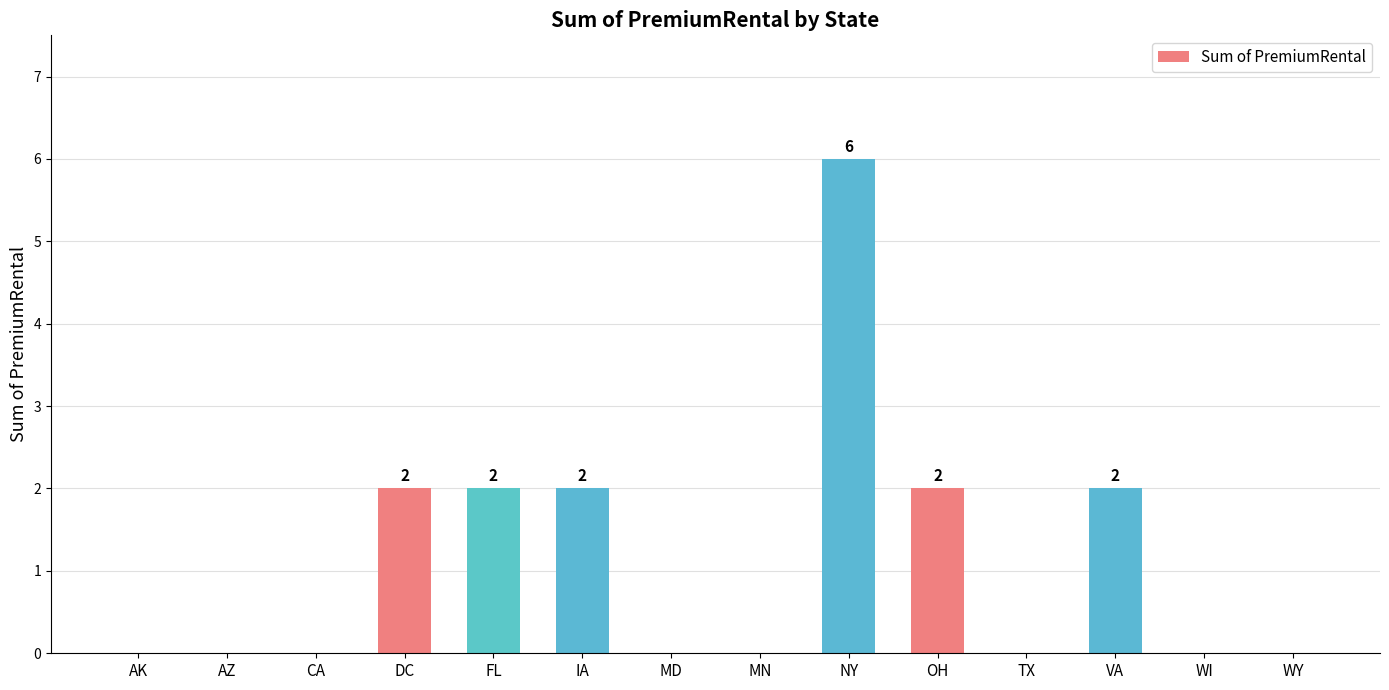

True or false: the data shows 0 at AZ.

True